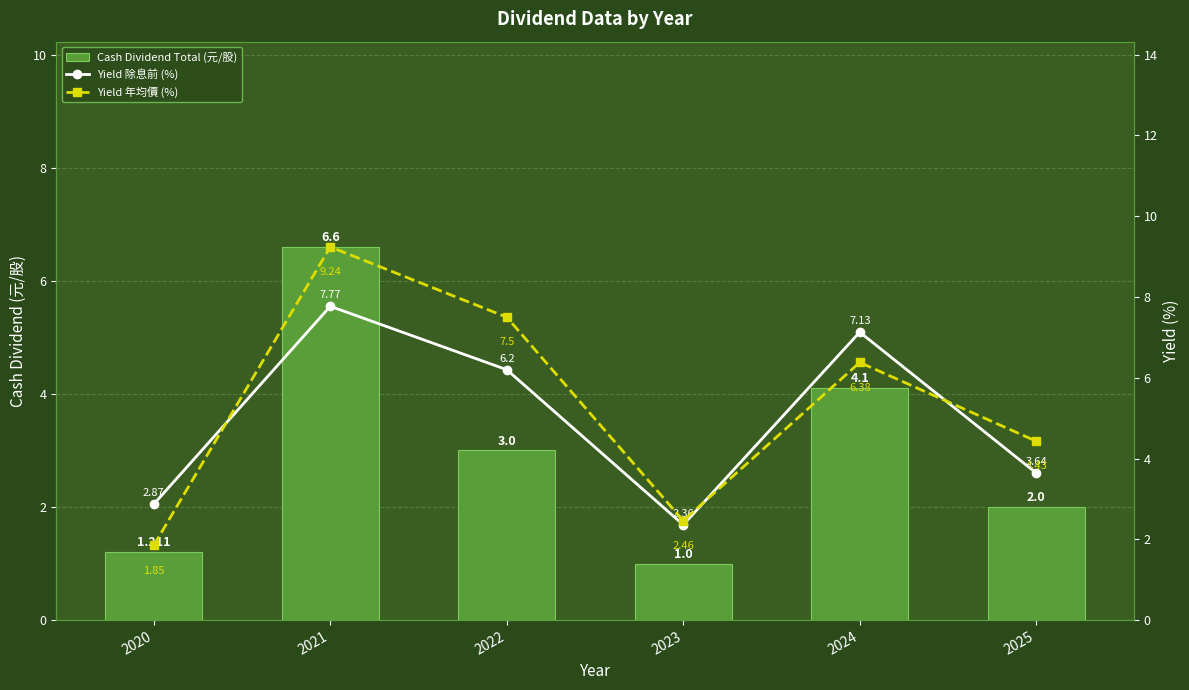

Are the bars grouped side by side (vs. stacked)?

Yes